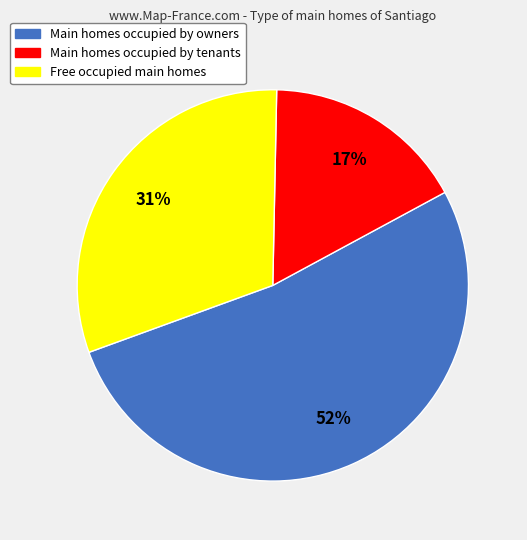

To the nearest percent, what is the average slice percentage?

33%